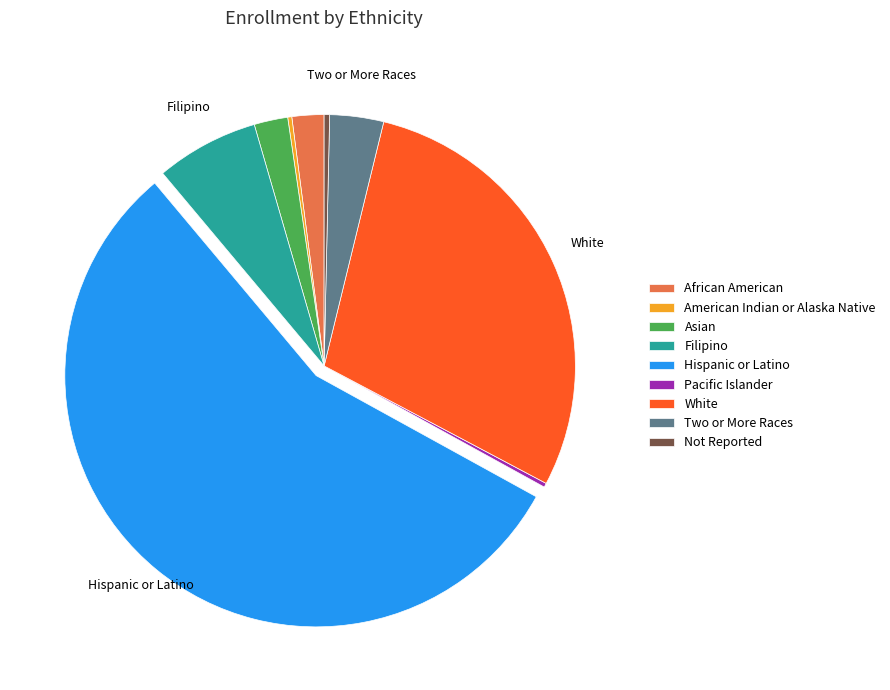

Which has a higher value, Hispanic or Latino or African American?

Hispanic or Latino